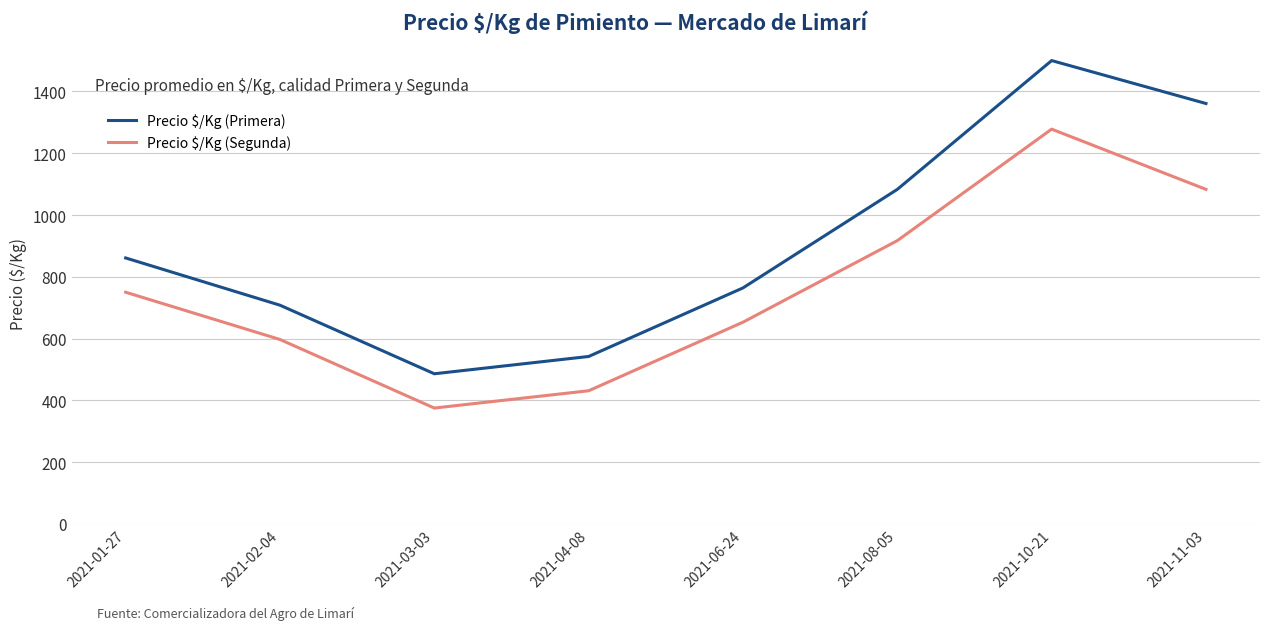

At which category is the sum across all series the highest?

2021-10-21